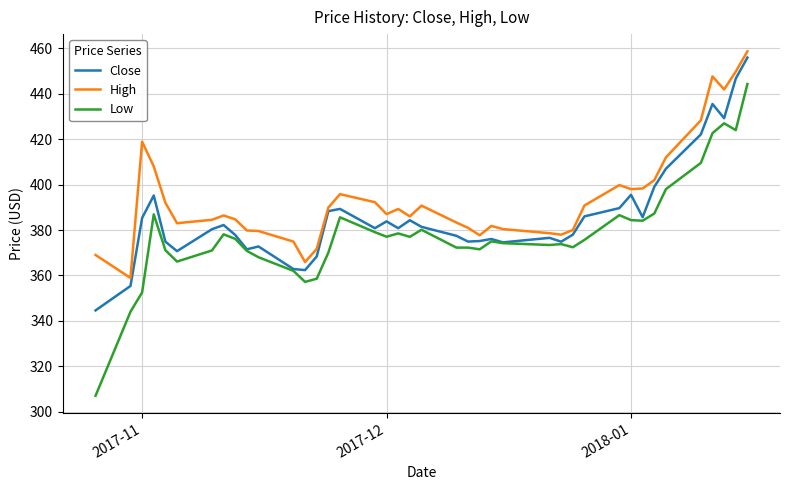

What is the lowest value of the Close series?

344.6